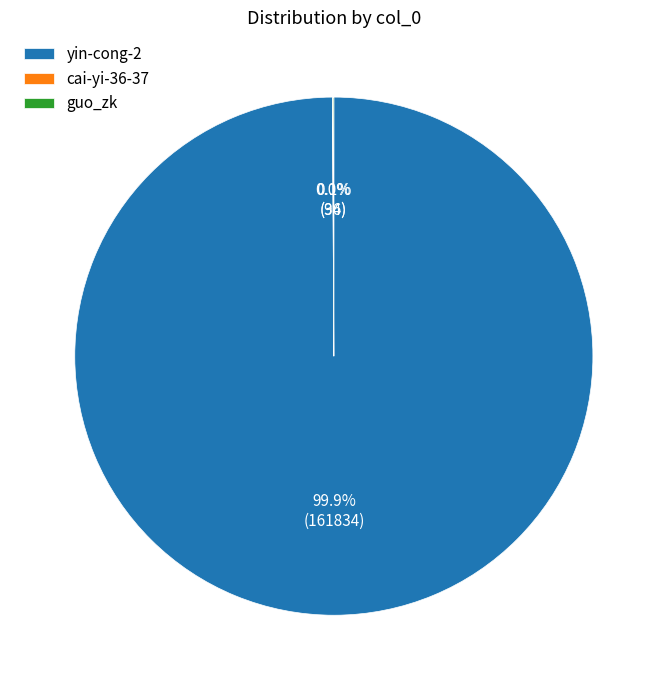

What is the largest slice in the pie chart?

yin-cong-2